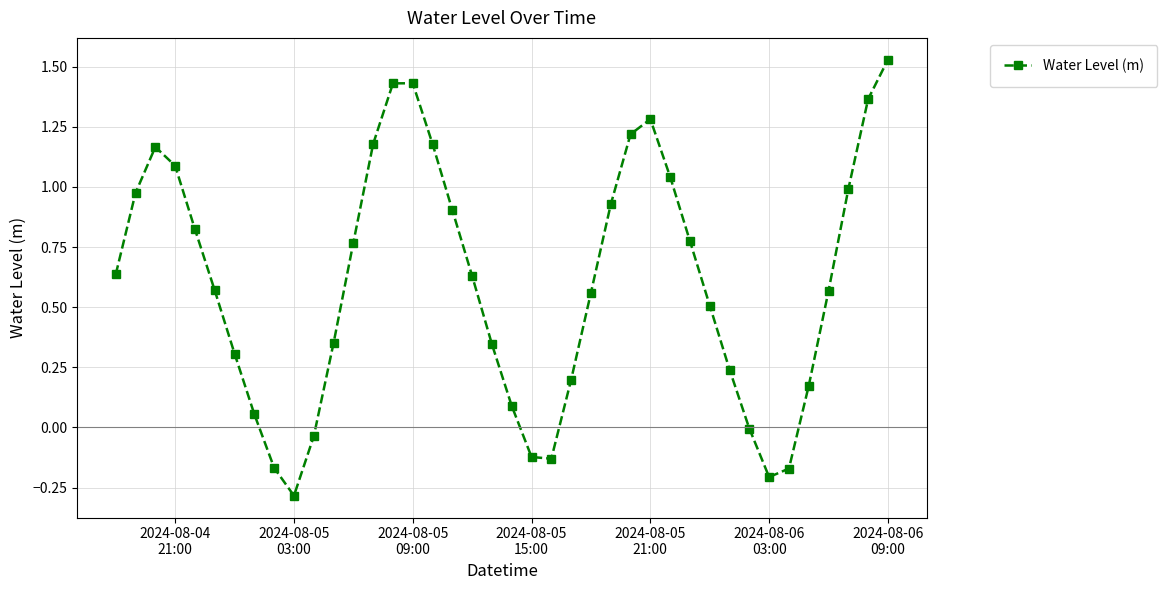

What is the sum of all values?

24.2